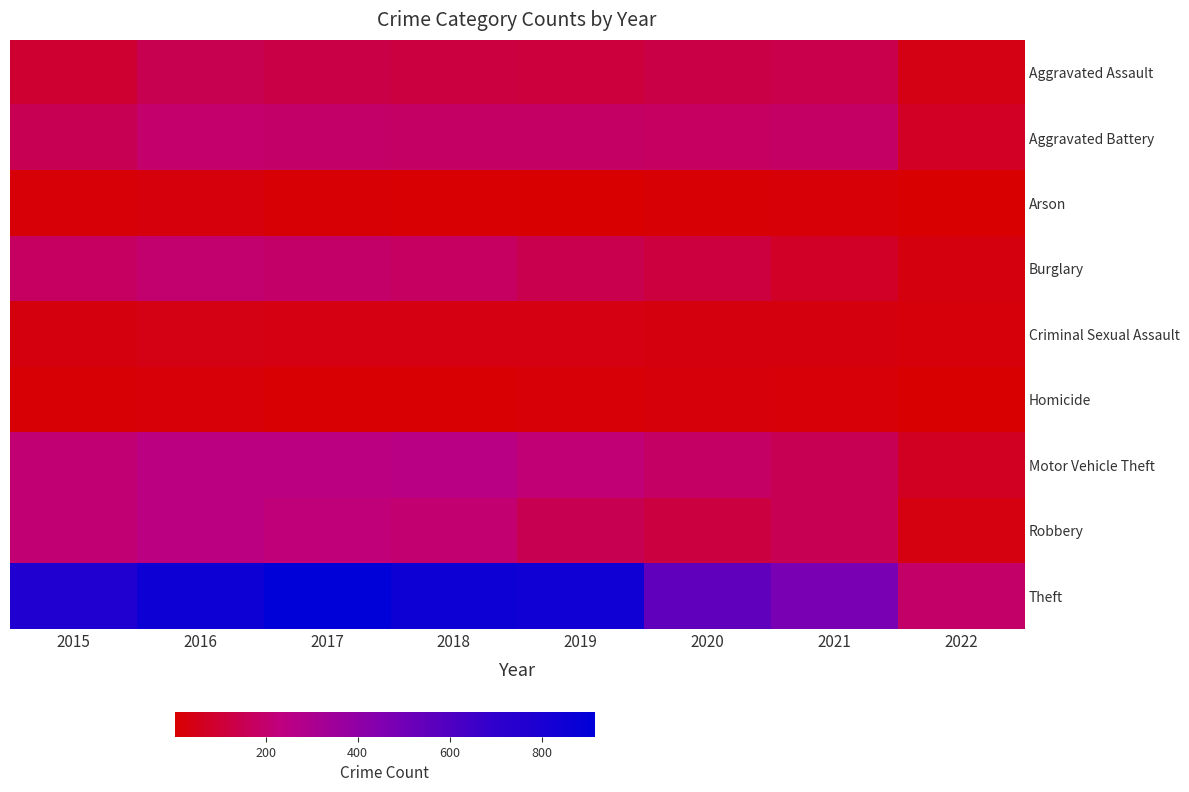

At how many categories does at least one series exceed 358?

7